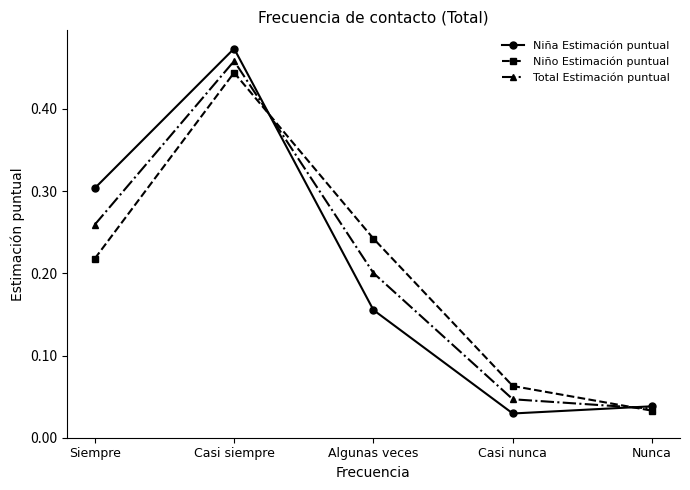

Between which two adjacent categories do Niño Estimación puntual and Niña Estimación puntual first intersect?

Casi siempre and Algunas veces